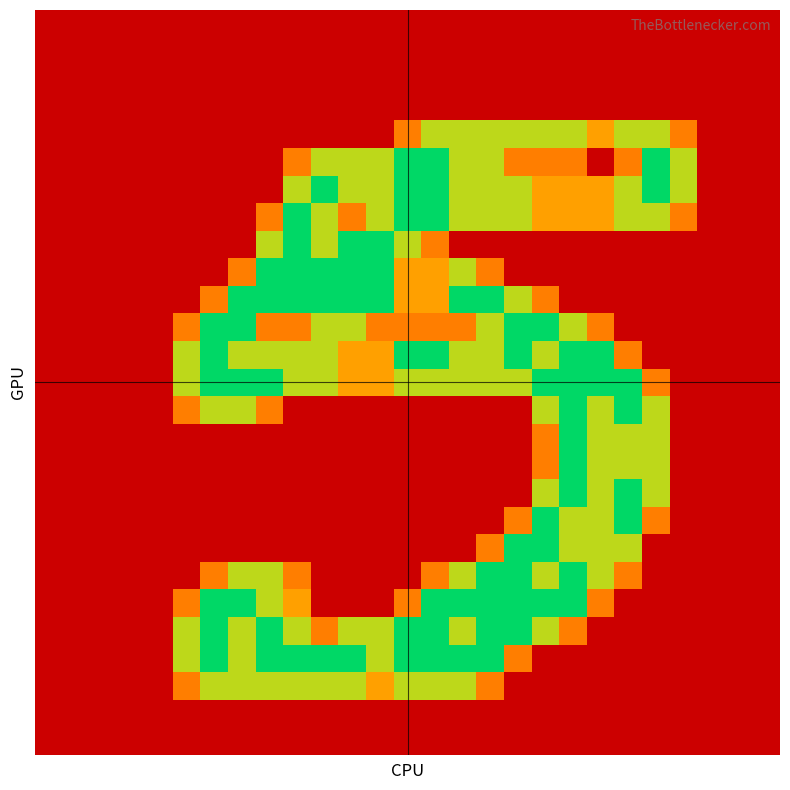

How many data points does each series have?

27